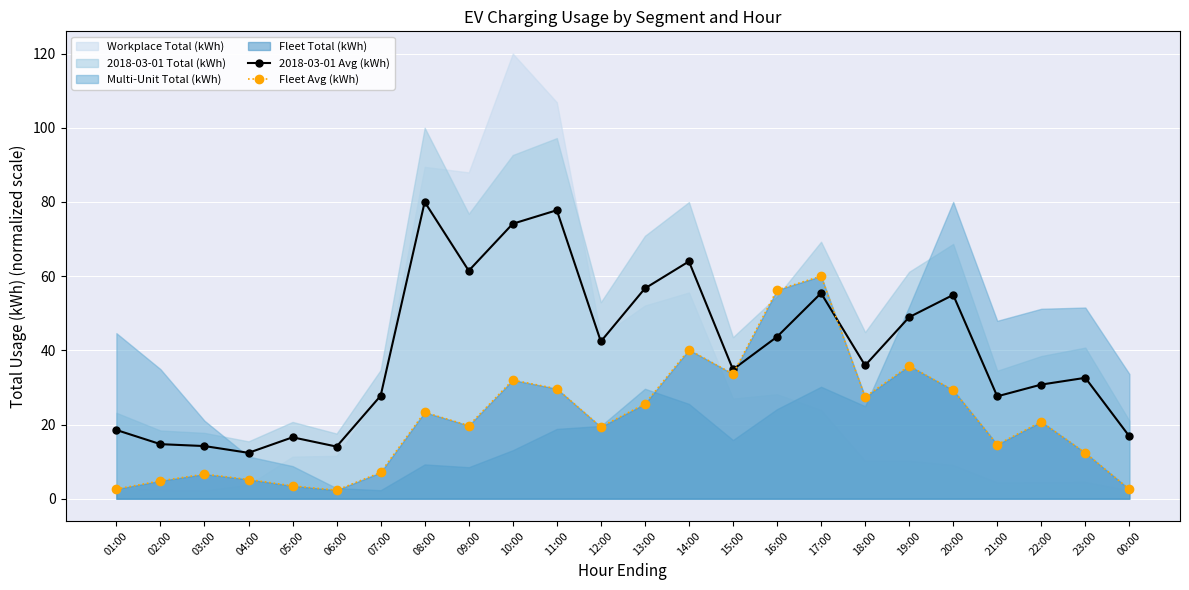

Where is the first local minimum for Fleet Avg (kWh)?

06:00